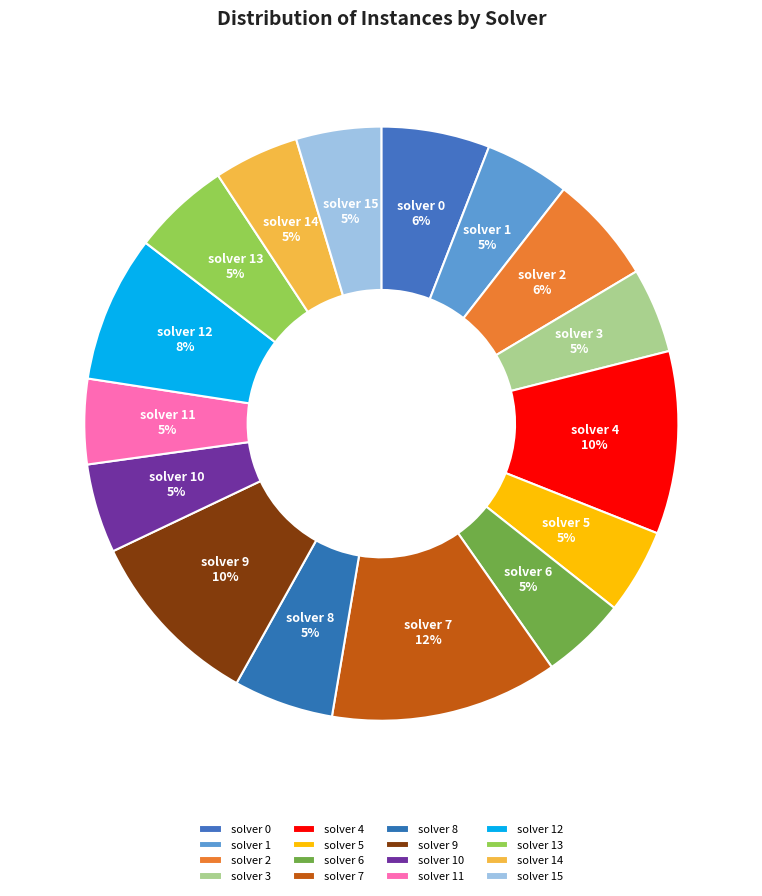

To the nearest percent, what is the combined percentage of solver 7 and solver 1?

17%